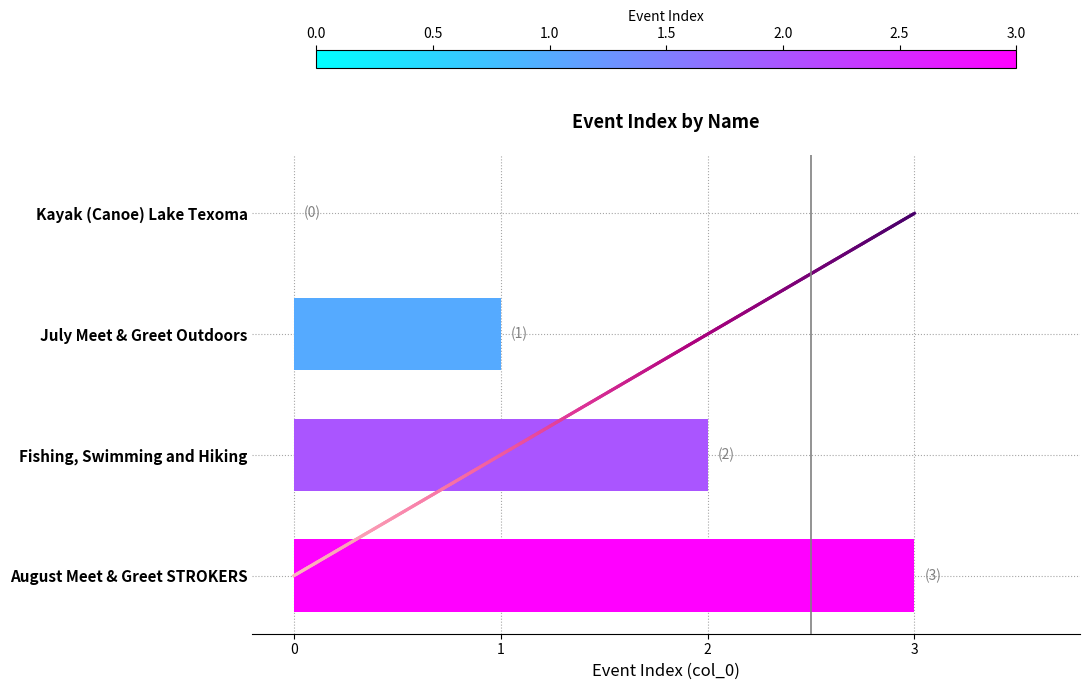

What is the maximum value shown in the chart?

3